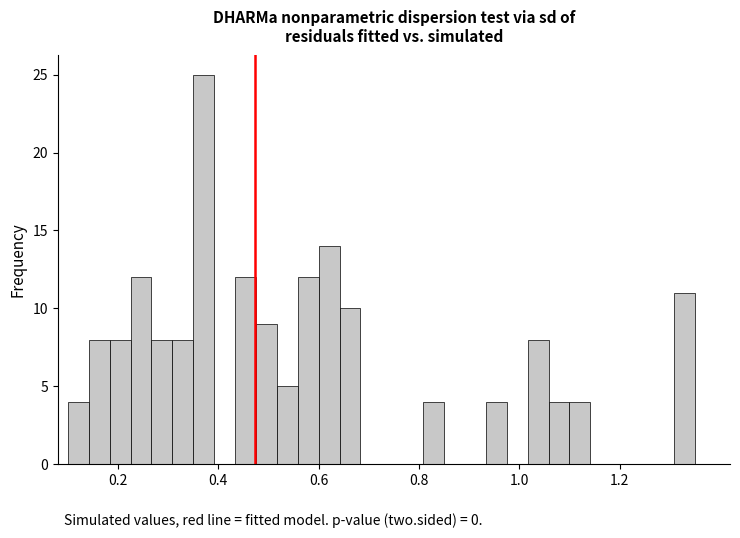

Read against the x-axis, roughly where is the centre of the tallest bar?

0.38